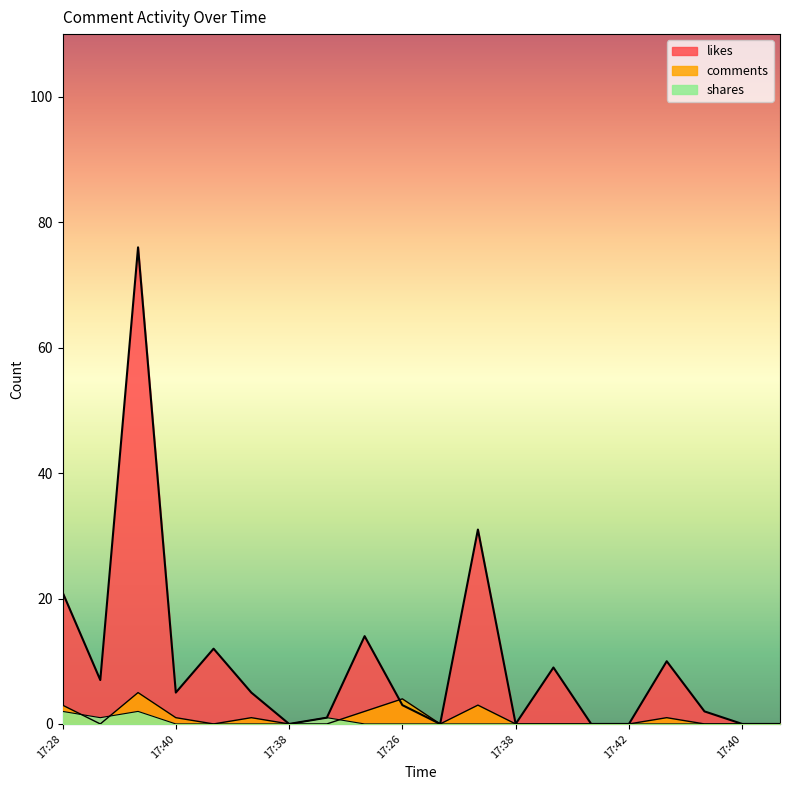

In likes, how many points are lower than both neighbors (excluding endpoints)?

5